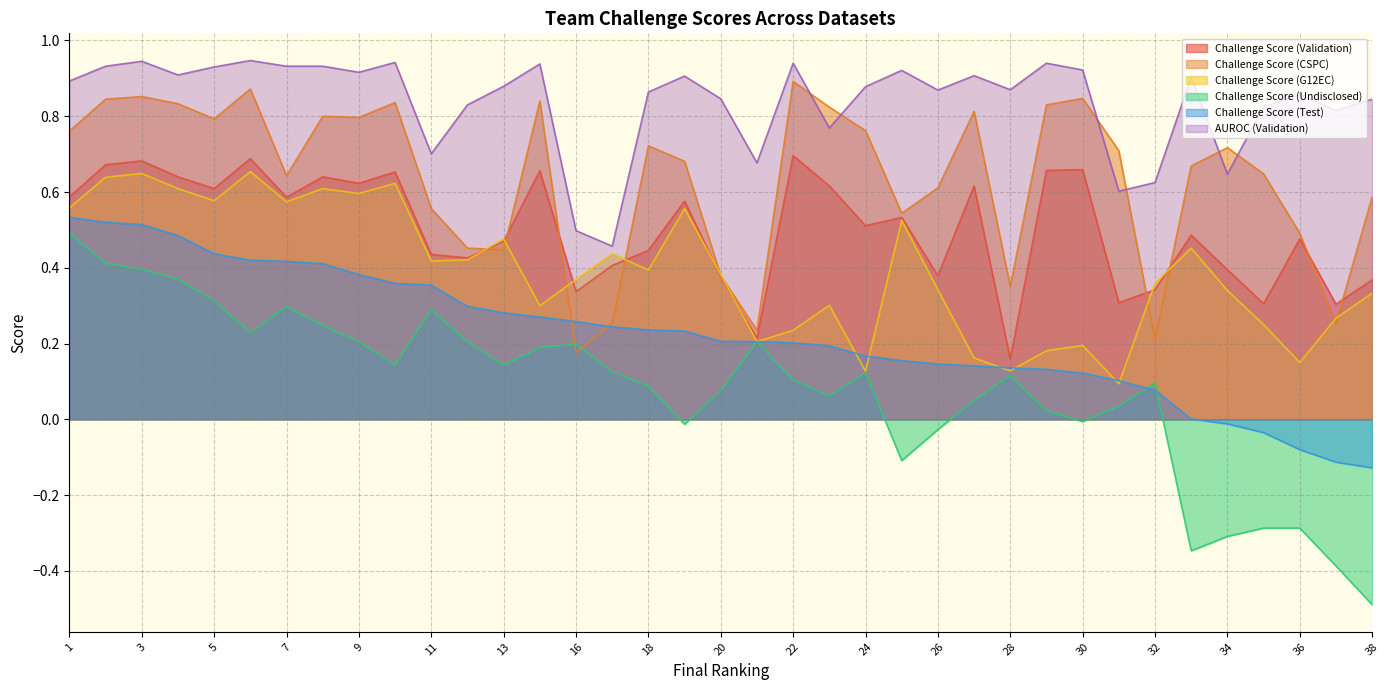

How many categories are shown in the chart?

37